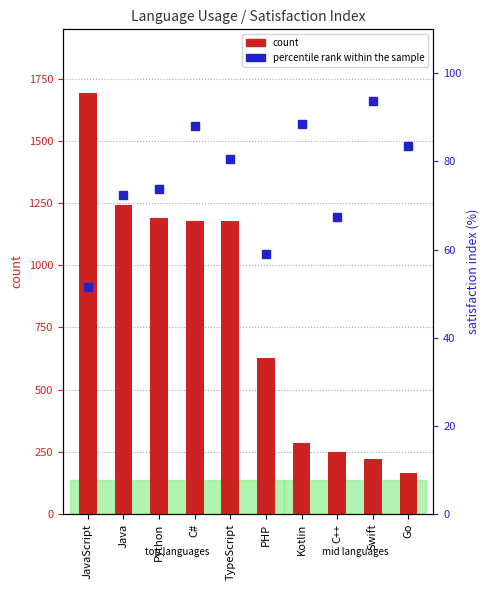

What is the maximum value shown in the chart?

1695.0